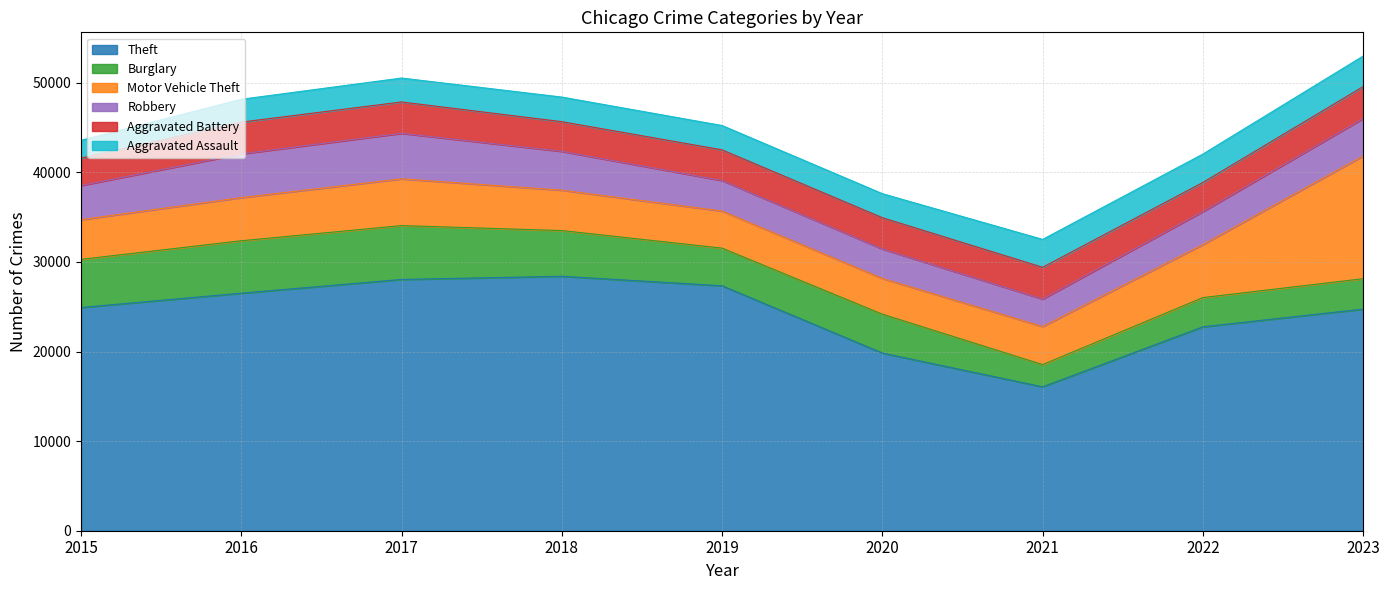

After their last crossing, which series has the higher values: Motor Vehicle Theft or Robbery?

Motor Vehicle Theft